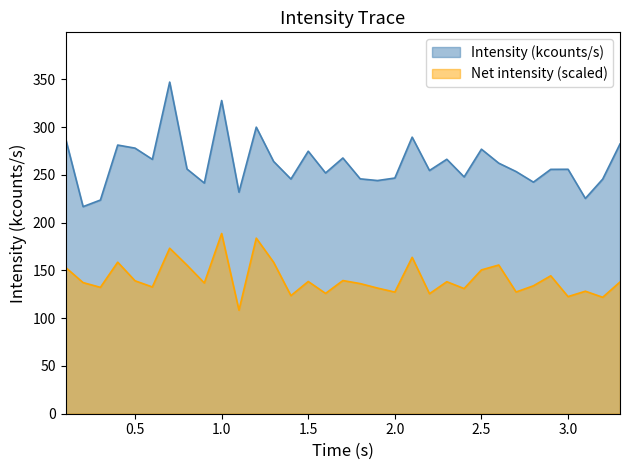

What is the change in value from 0.3 to 2.1?

+65.8